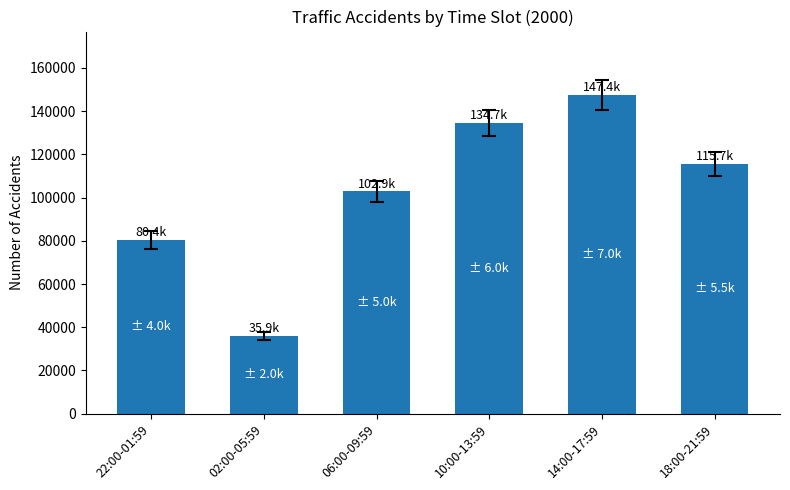

What is the label of the 5th bar from the left?

14:00-17:59